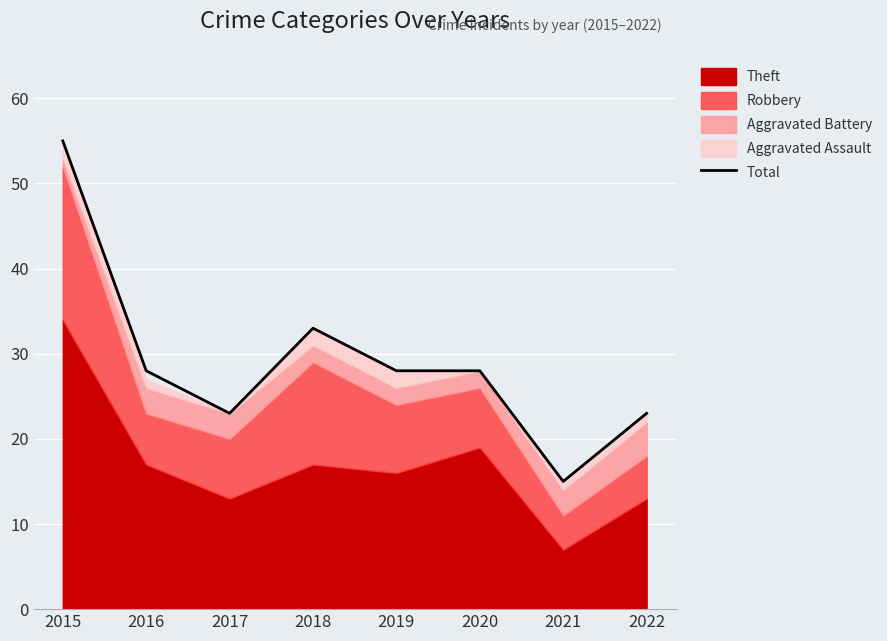

Which category has the lowest value across all series?

2021